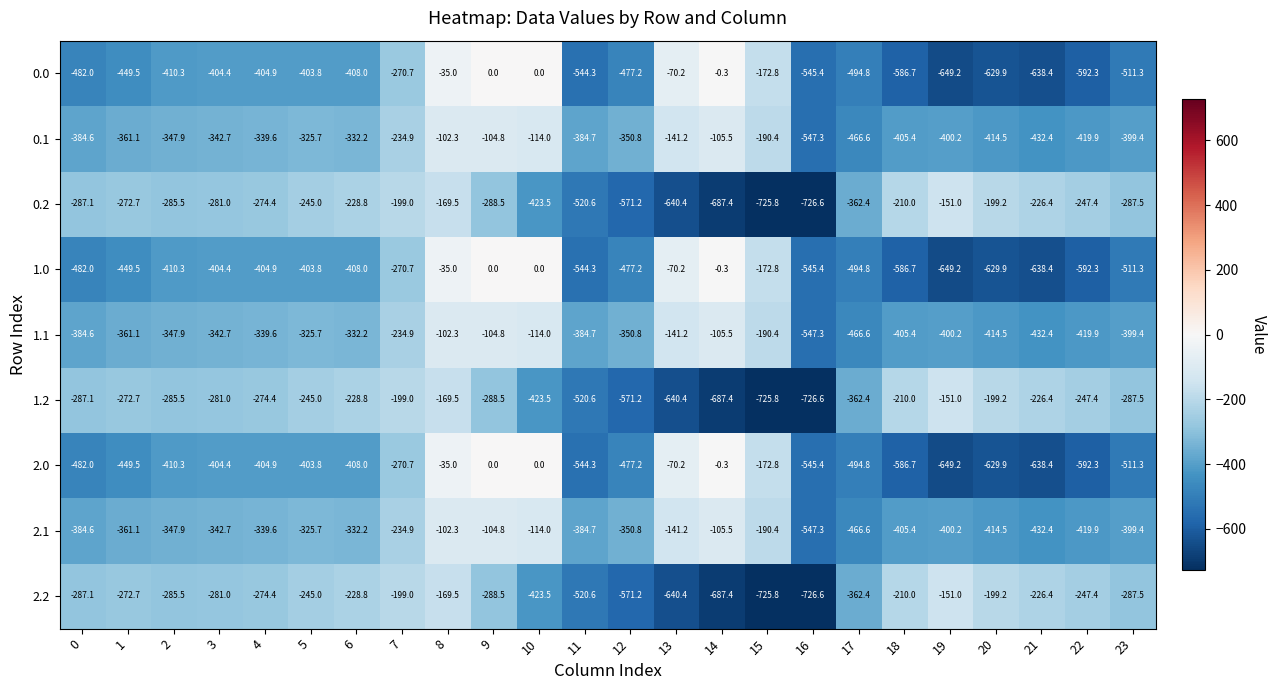

What is the sum of all 0.0 values?

-9181.4